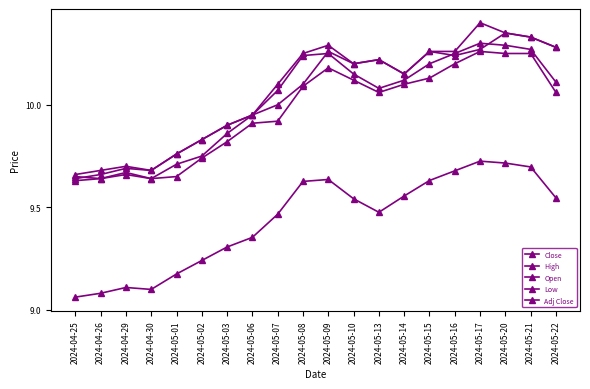

Is the value of High at 2024-05-14 greater than the value of Low at 2024-05-13?

Yes